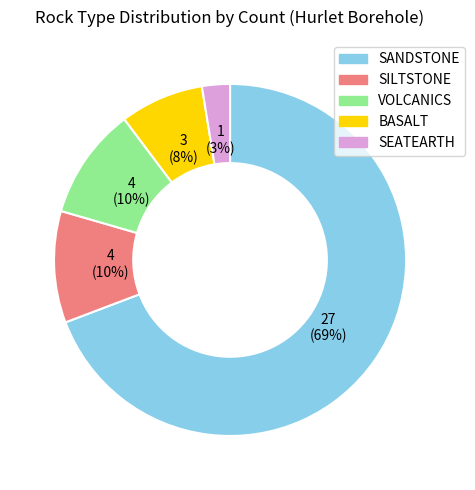

Which has a higher value, SEATEARTH or SANDSTONE?

SANDSTONE